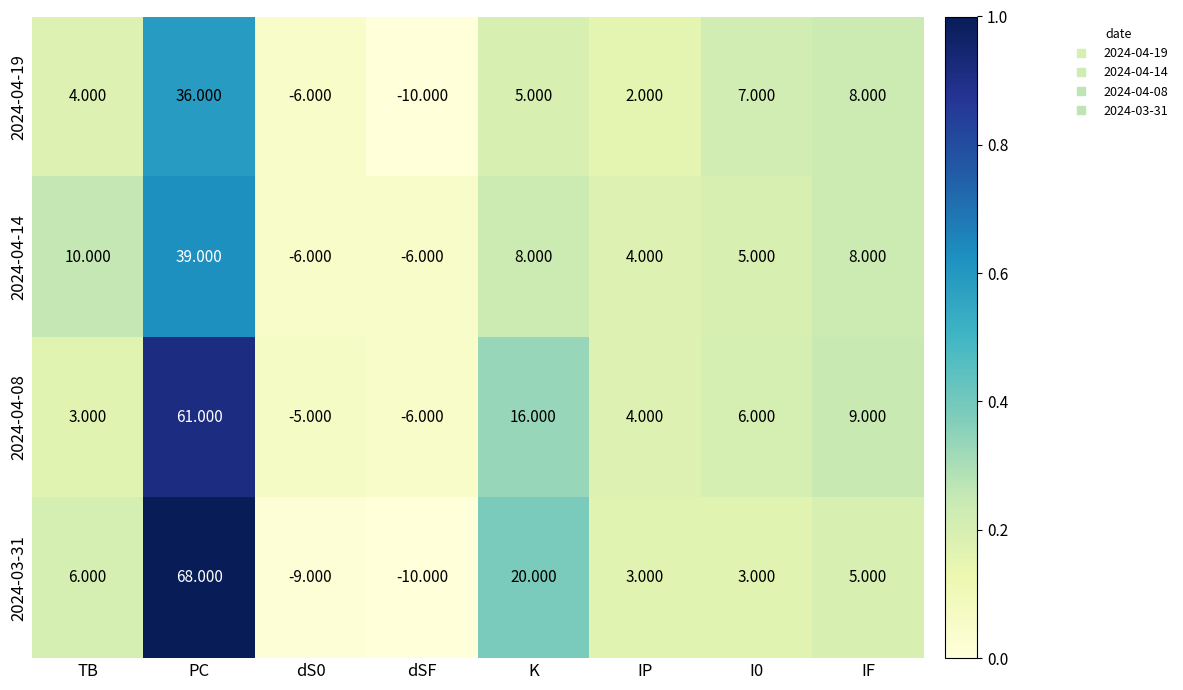

What is the total value across all series at IF?

30